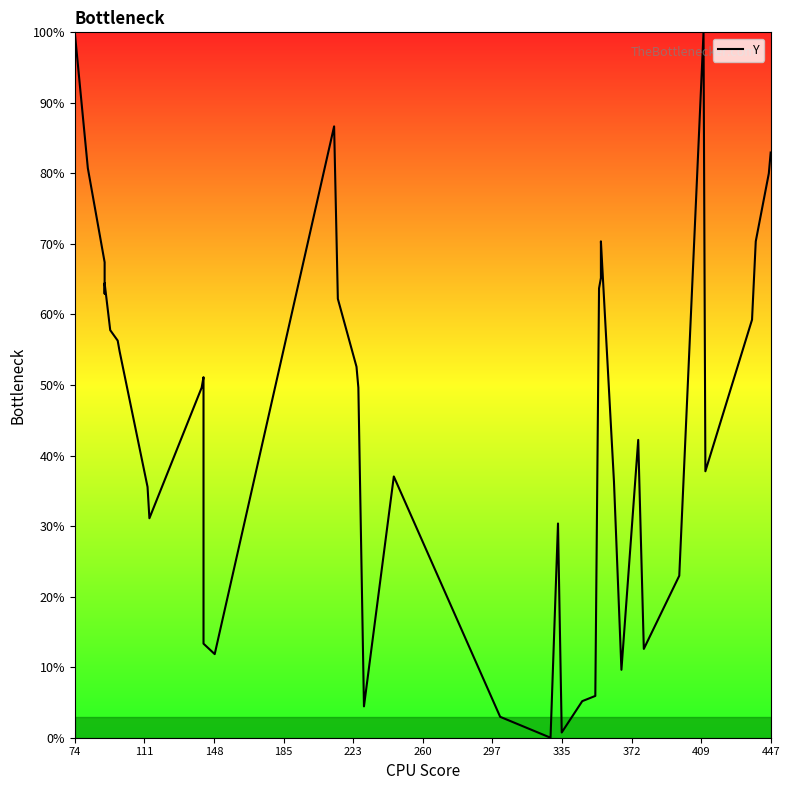

True or false: the data shows 142.9 at 111.

False